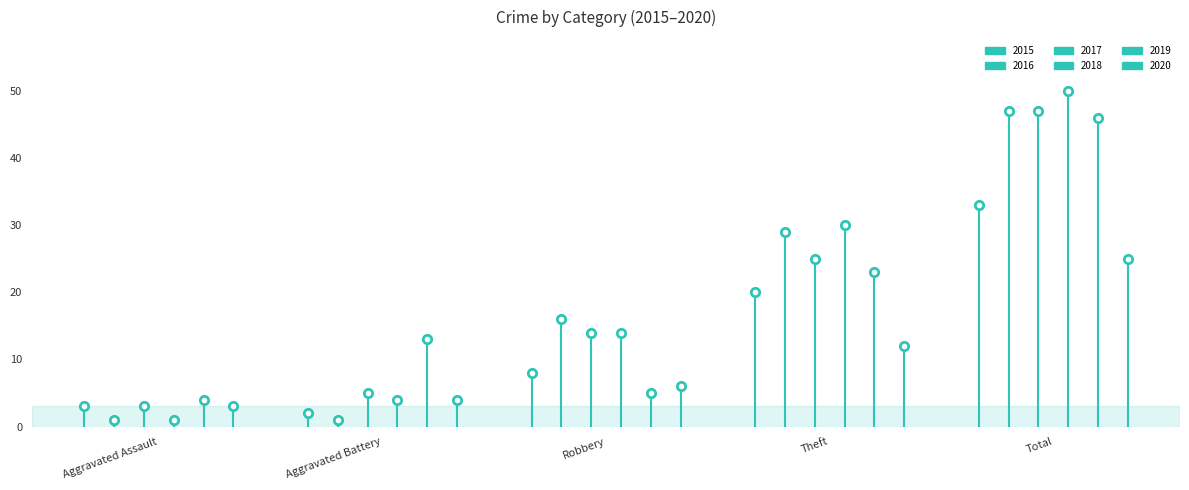

In 2019, how many points are lower than both neighbors (excluding endpoints)?

1